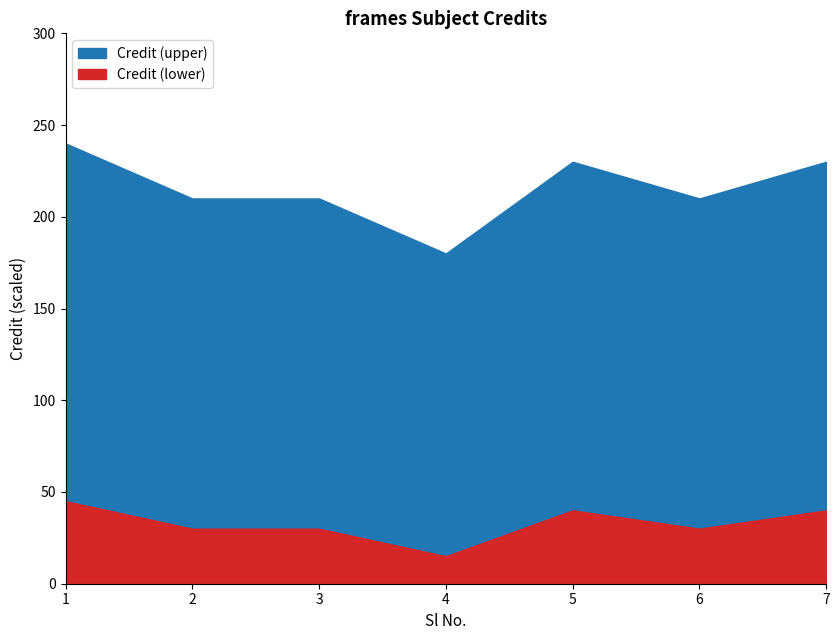

Rank the categories by value from highest to lowest.

1, 5, 7, 2, 3, 6, 4